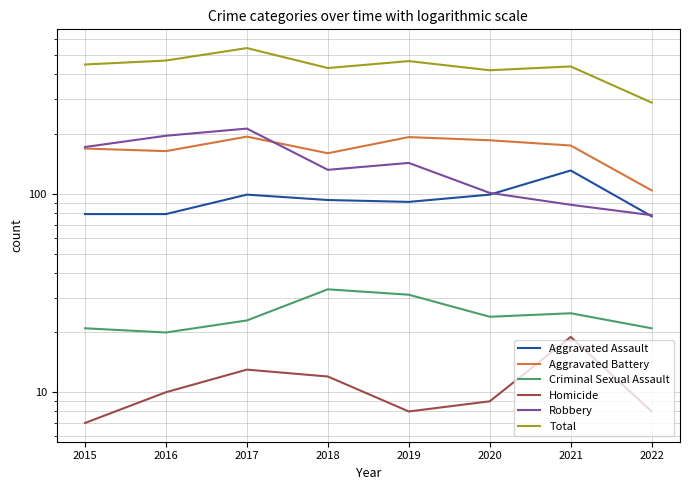

Reading left to right, what are all the values shown in this chart?

Aggravated Assault: 79	79	99	93	91	99	131	77
Aggravated Battery: 169	164	194	160	193	186	175	104
Criminal Sexual Assault: 21	20	23	33	31	24	25	21
Homicide: 7	10	13	12	8	9	19	8
Robbery: 172	196	213	132	143	101	88	78
Total: 448	469	542	430	466	419	438	288